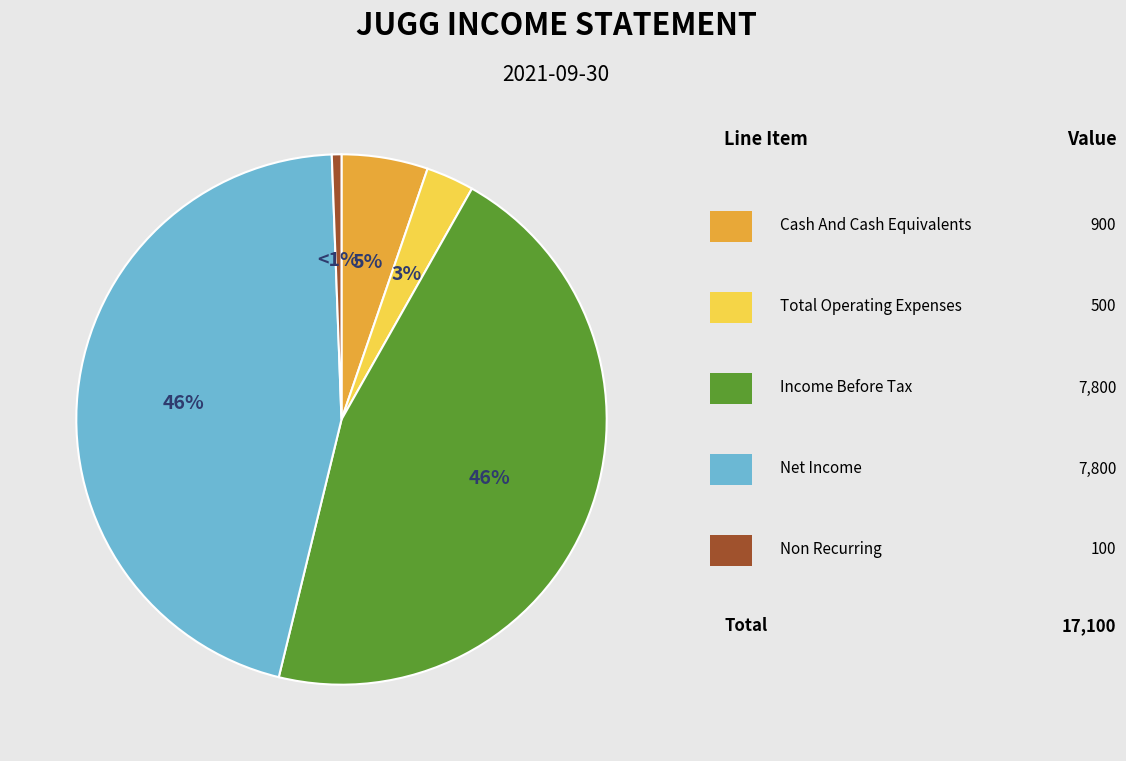

To the nearest percent, what is the average slice percentage?

20%